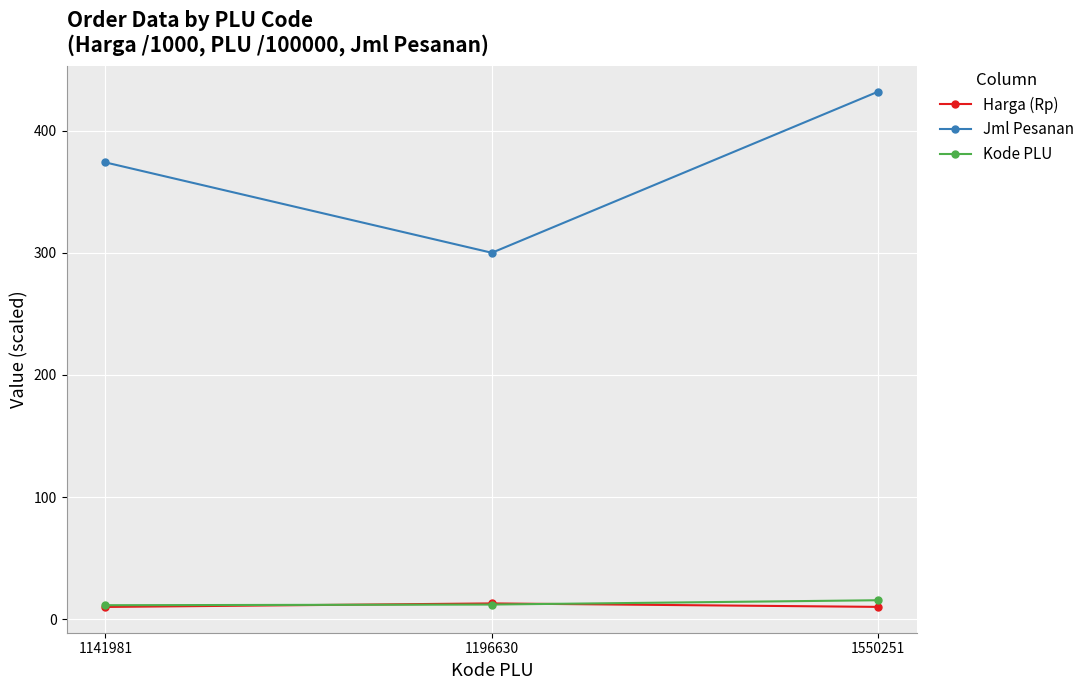

What is the minimum value for Kode PLU?

11.4